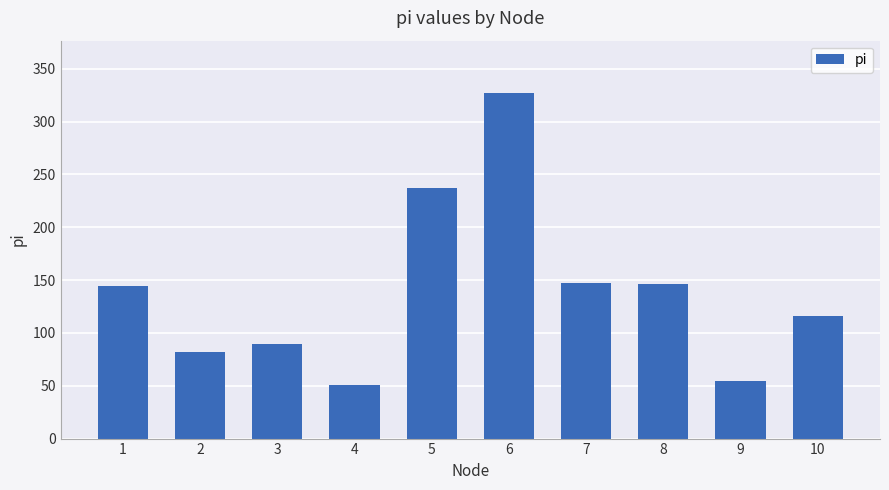

What is the minimum value shown in the chart?

51.1